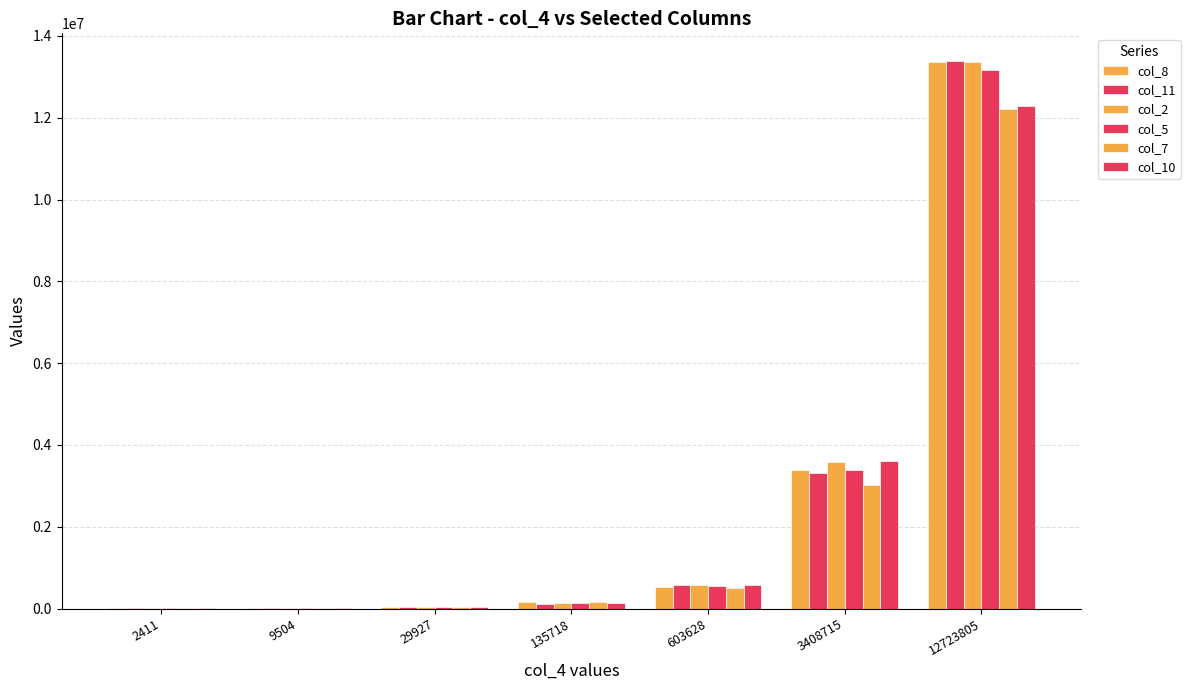

Is it true that col_2 equals 3573117 at 3408715?

True